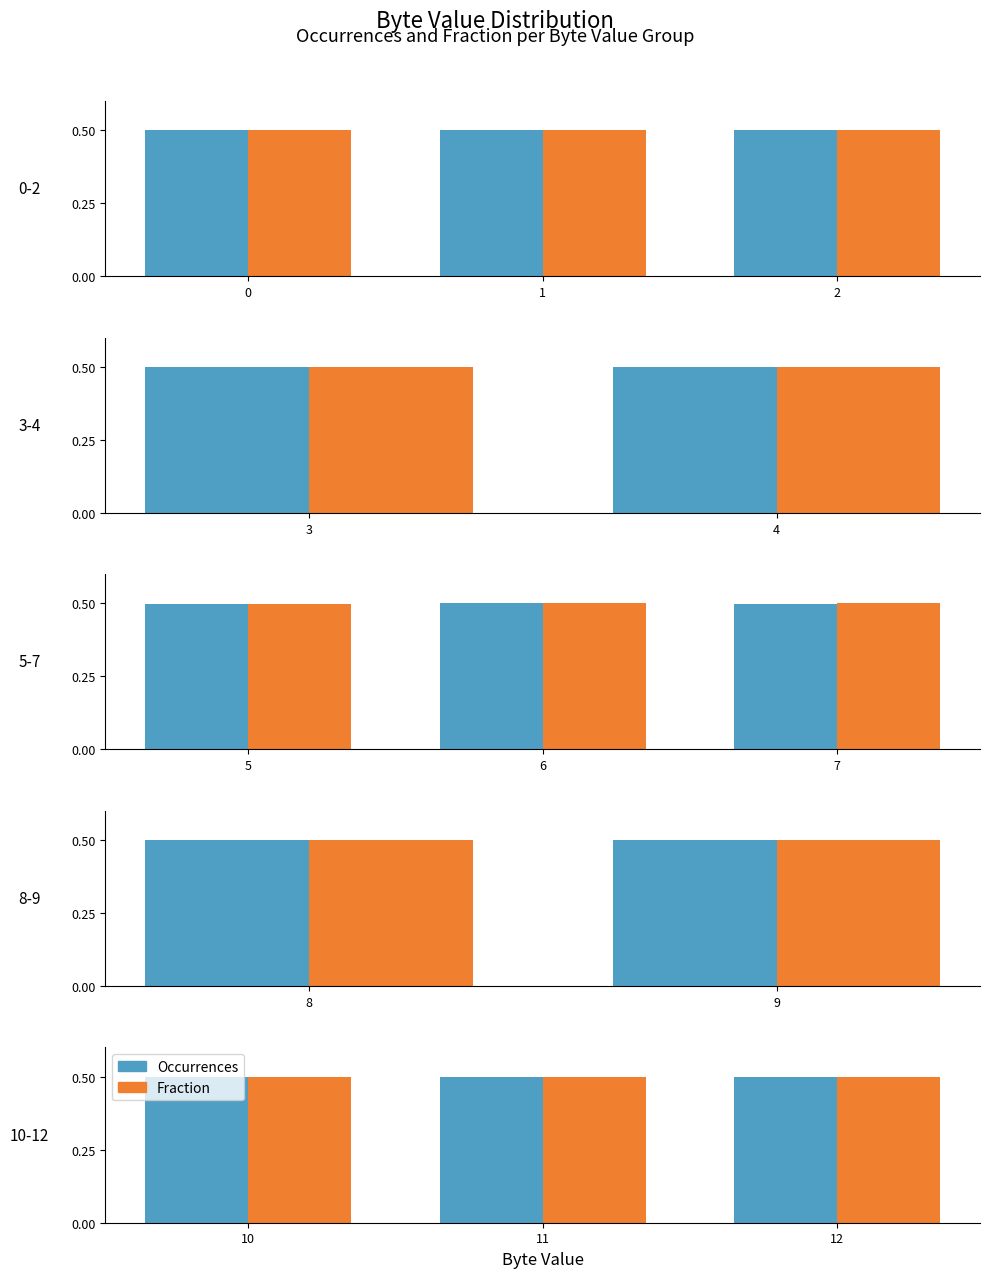

What is the sum of the Fraction values at 1 and 2?

1.0